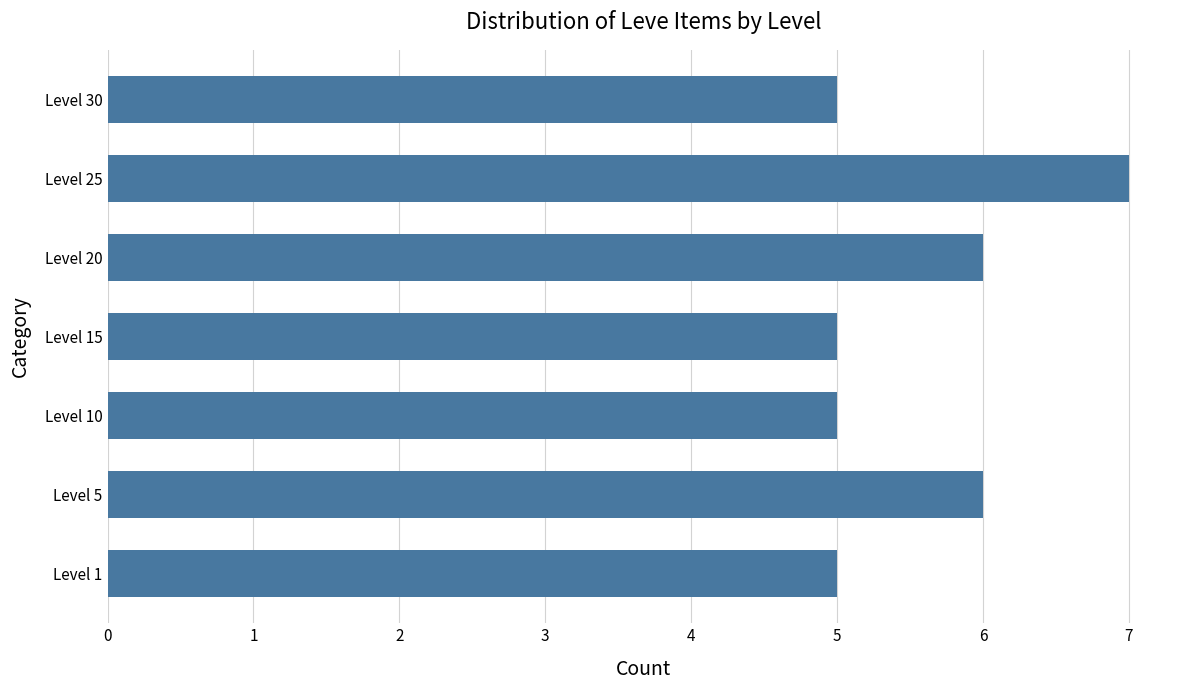

Which has a higher value, Level 20 or Level 15?

Level 20